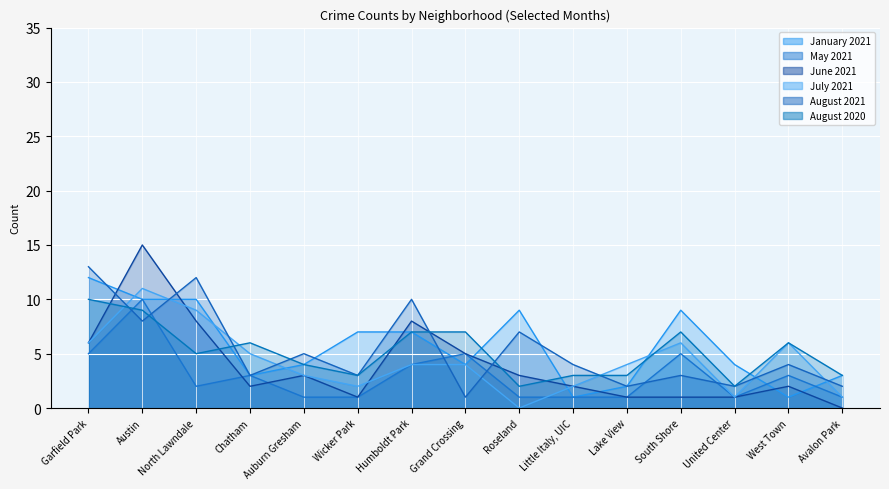

In June 2021, how many points are higher than both neighbors (excluding endpoints)?

4